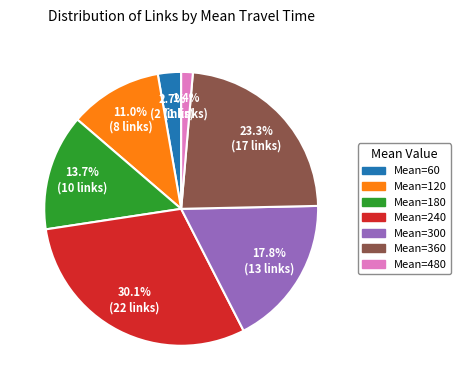

Combined, do Mean=300 and Mean=180 account for over 50%?

No